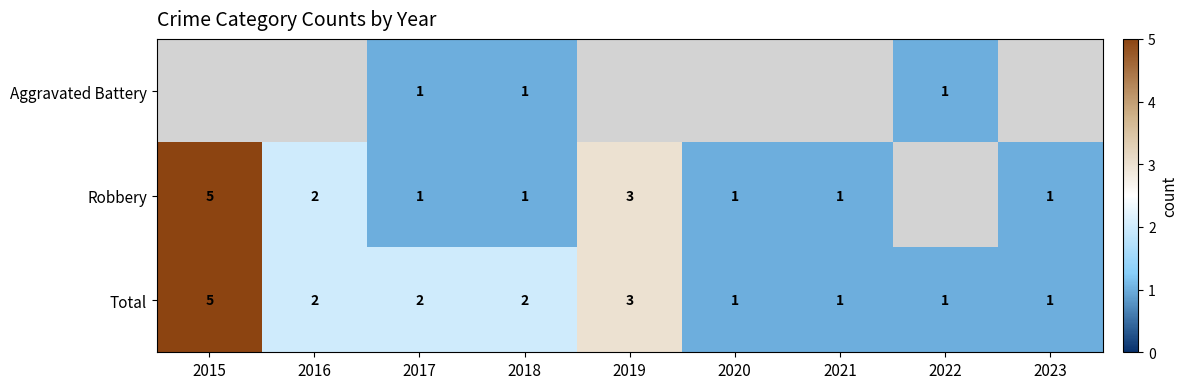

Is the value of Total at 2023 greater than the value of Robbery at 2015?

No